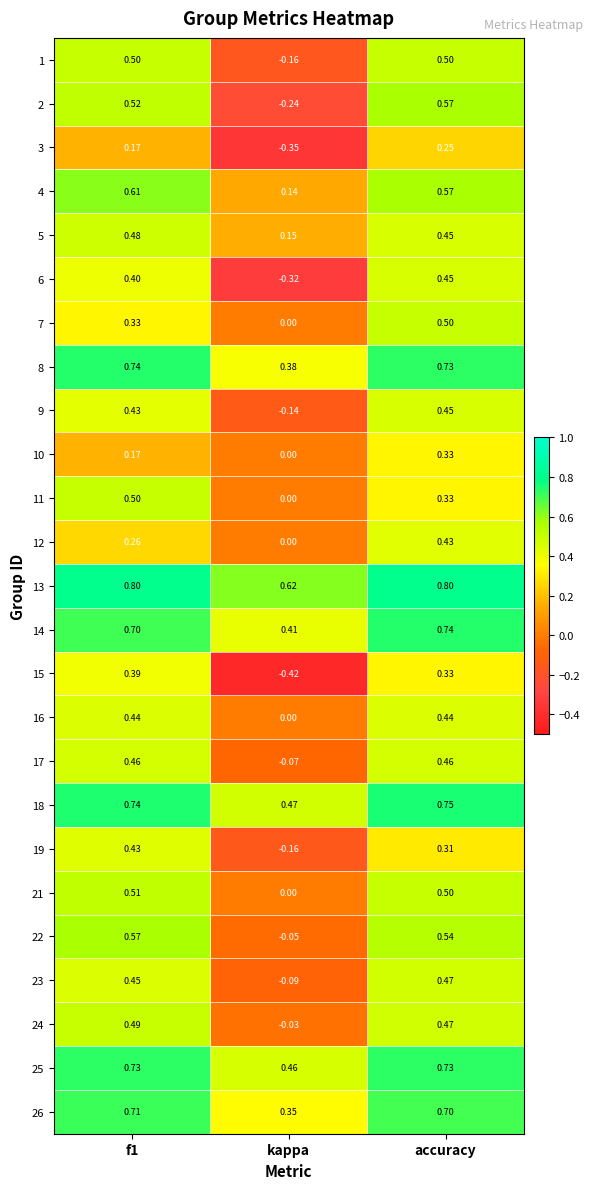

At which category is the sum across all series the highest?

accuracy